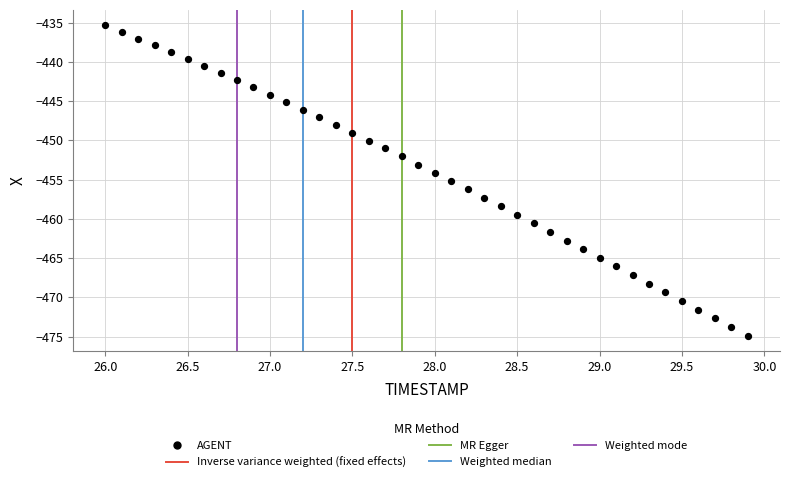

What is the range of X values (max minus min)?

3.9